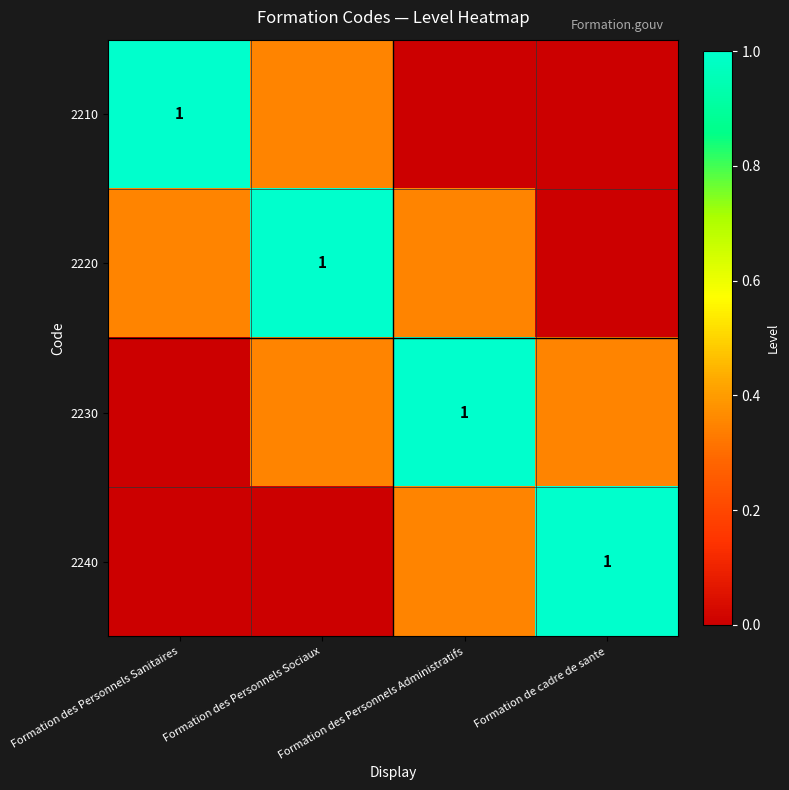

Between Formation des Personnels Sanitaires and Formation de cadre de sante, which is larger?

Formation des Personnels Sanitaires